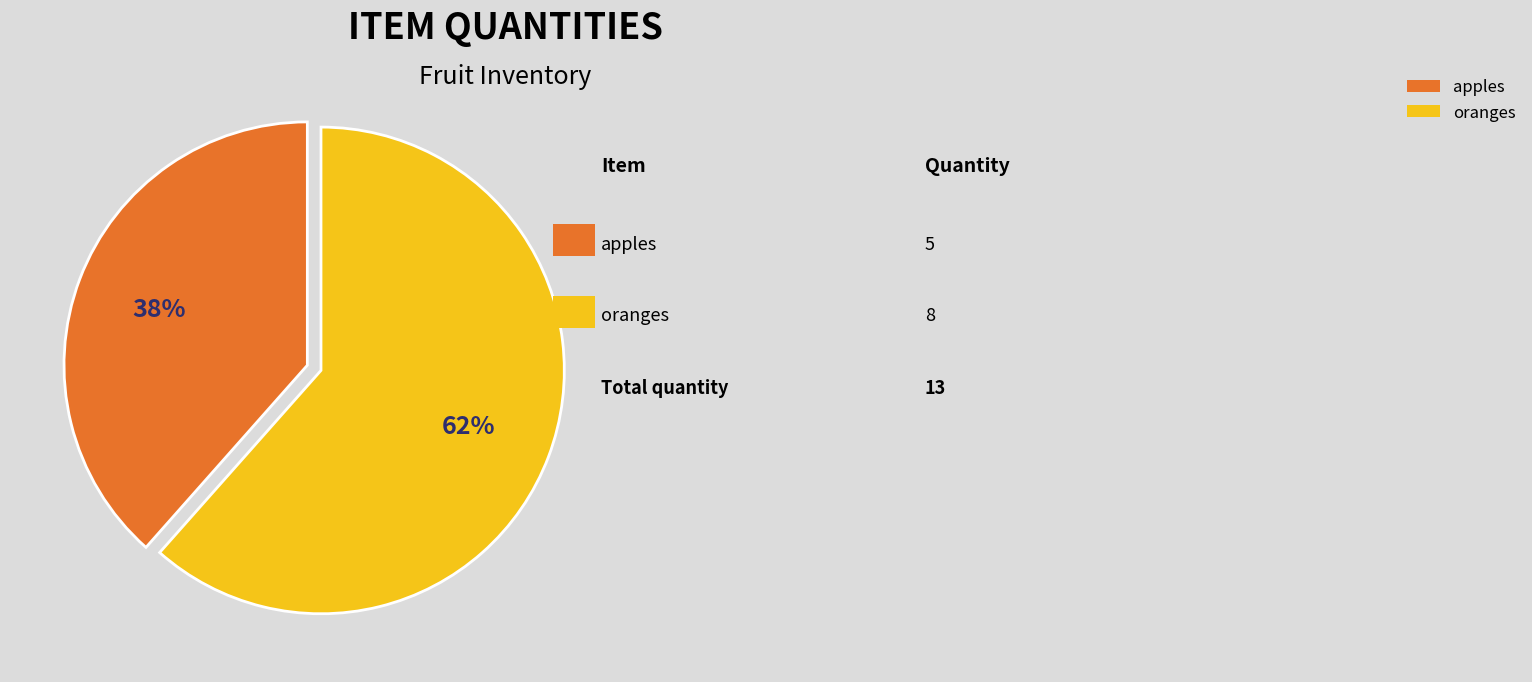

Which category has the biggest portion of the pie?

oranges